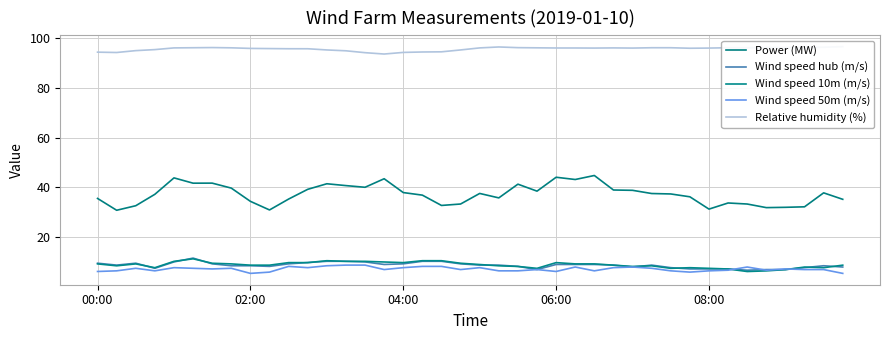

Between 10 and 23, which series saw the biggest shift?

Power (MW)